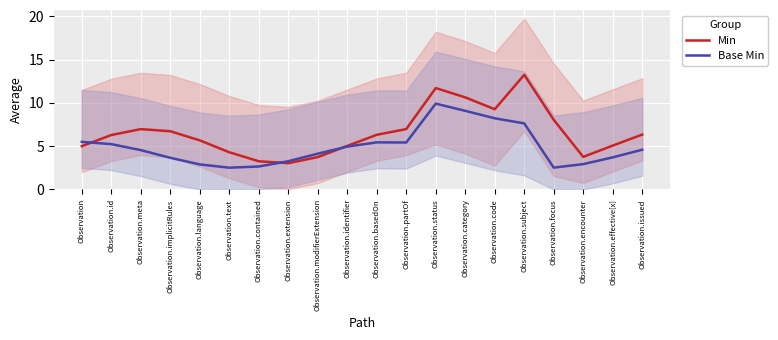

Count the number of data series in this chart.

2